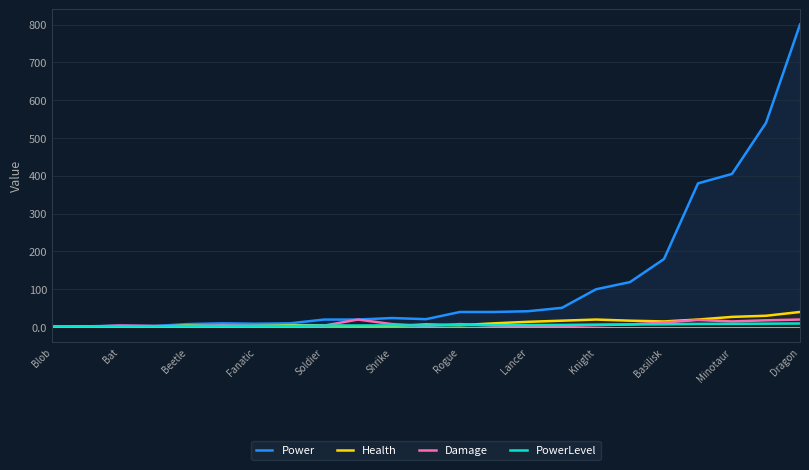

What is the average value of the Power series?

123.0